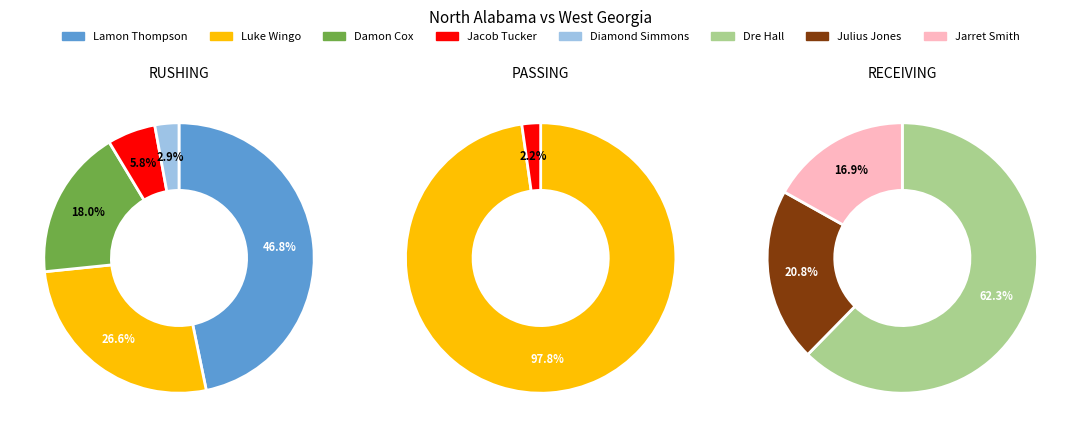

Combined, do RUSHING and PASSING account for over 50%?

Yes